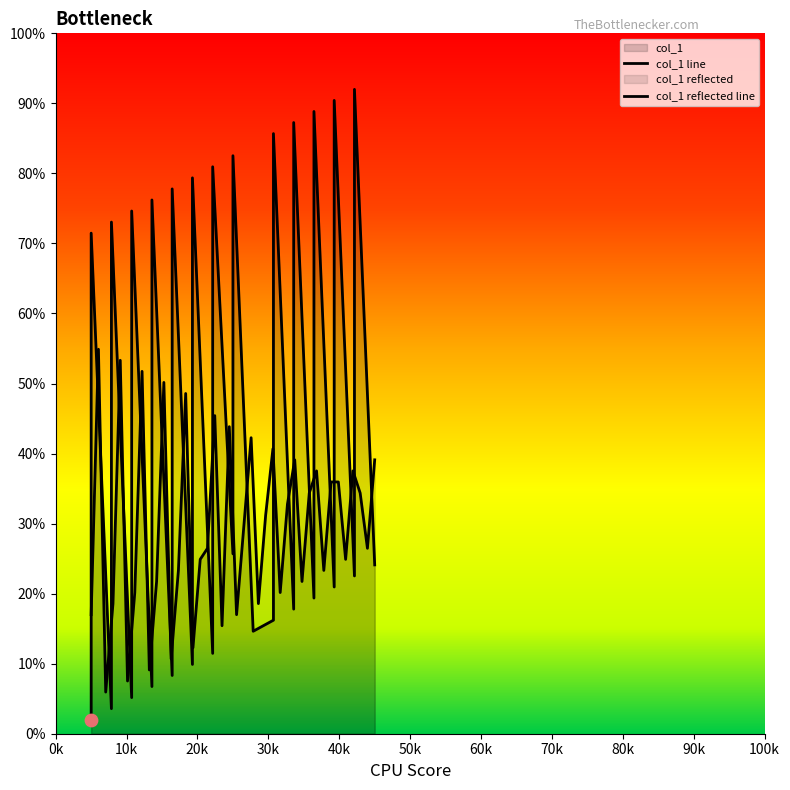

Which has a higher value, 14 or 12?

14